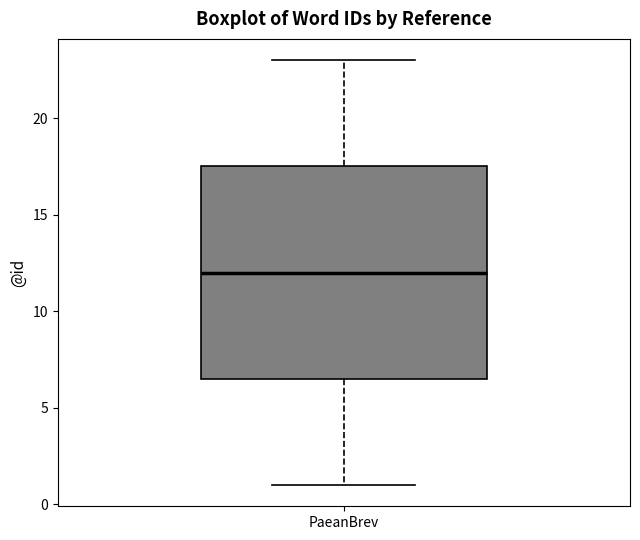

Read this box plot against the y-axis: the position of the median line, the range covered by the box, and the ends of both whiskers. The values are not printed on the chart, so give them approximately, as read against the axis.

median 12.0, box 6.5 to 17.5, whiskers 1.0 to 23.0